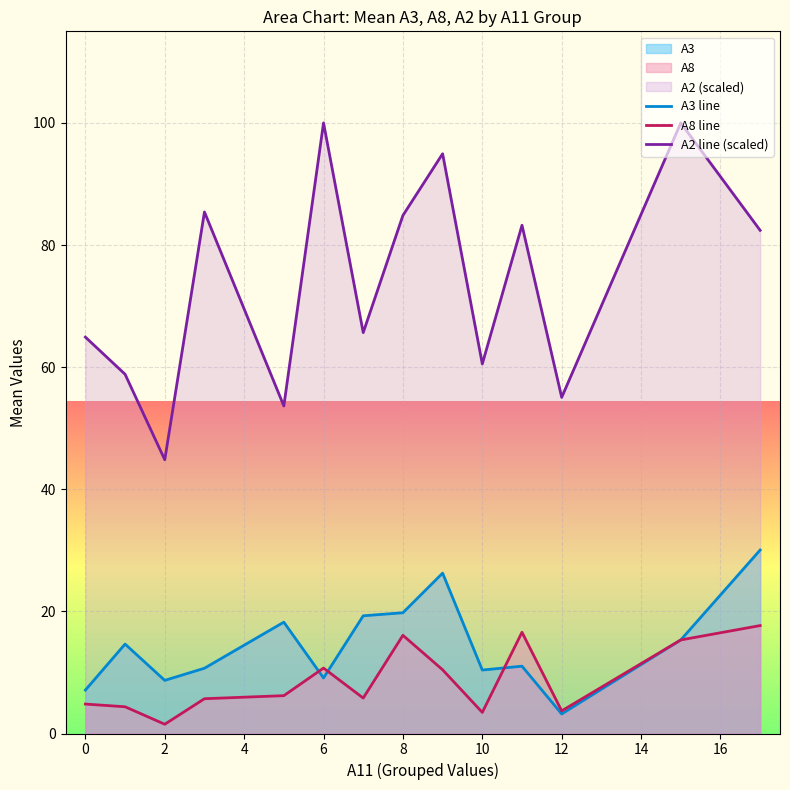

In A3 line, how many points are higher than both neighbors (excluding endpoints)?

4